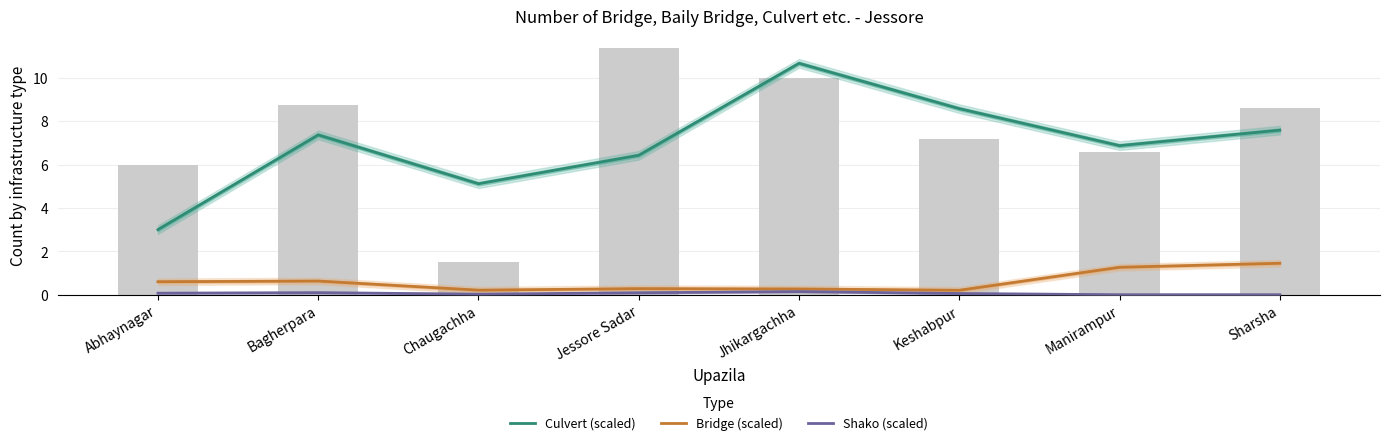

What is the greatest value displayed?

10.7